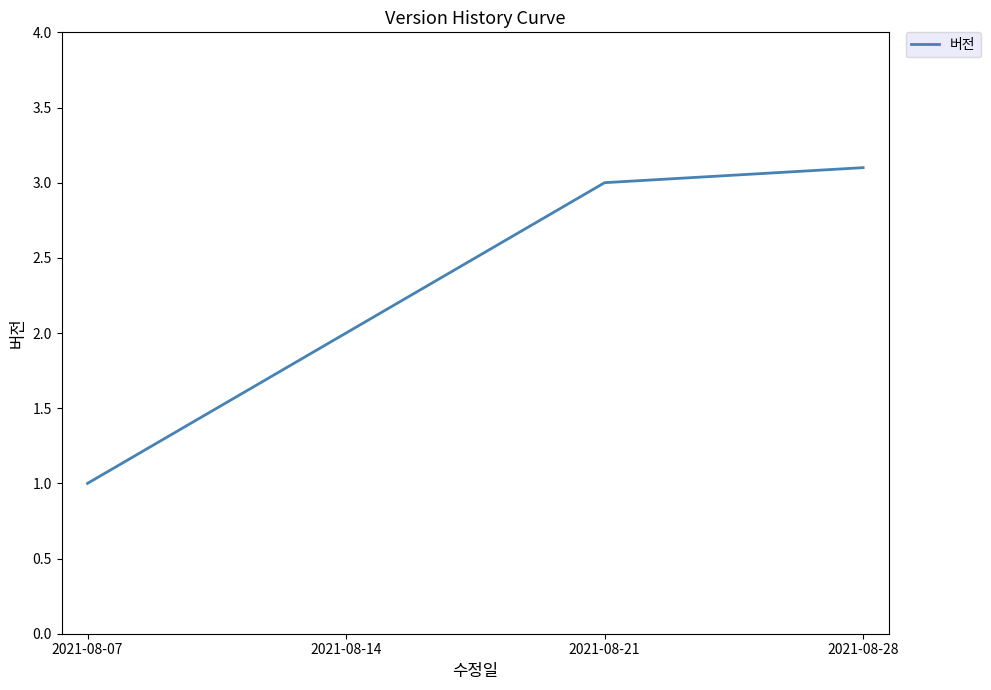

Where is the data nearest to the value 2?

2021-08-14